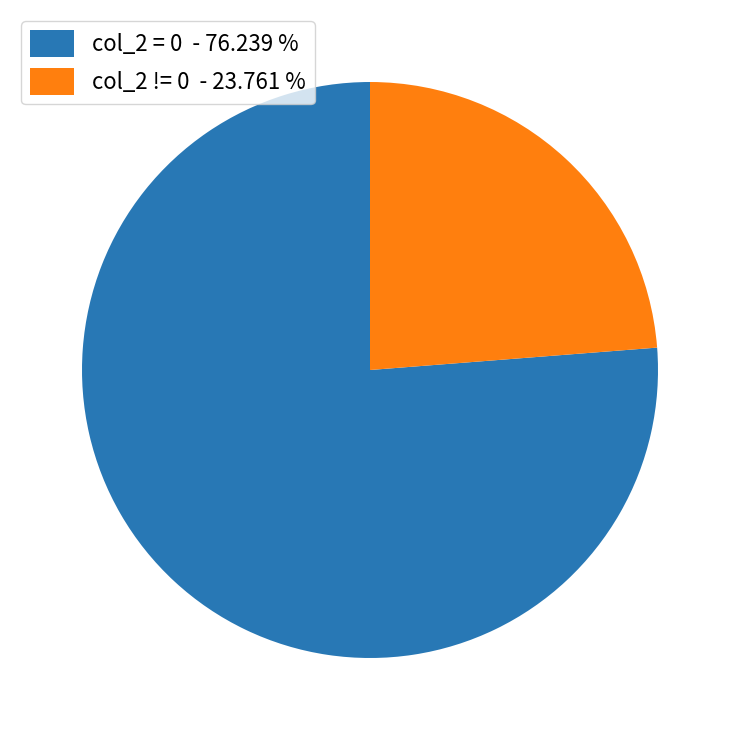

Does any single category account for the majority?

Yes